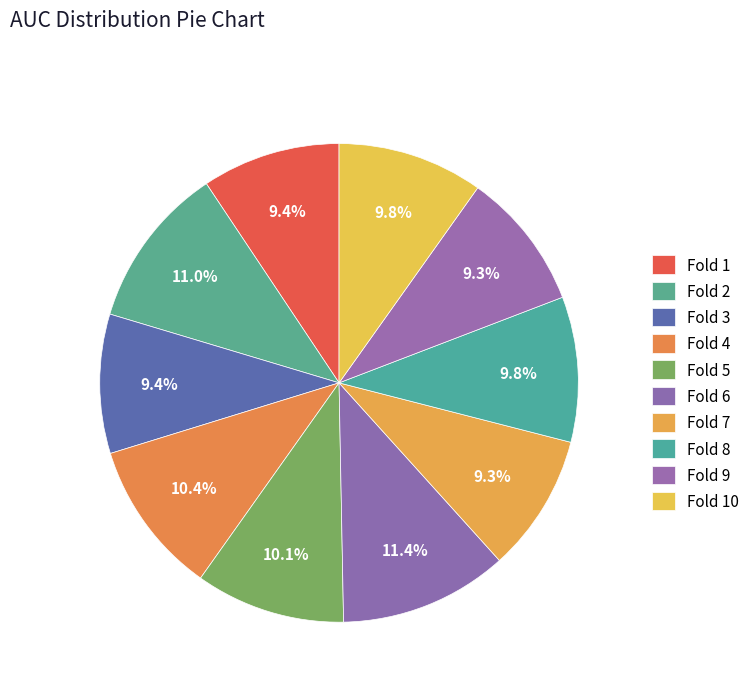

Count the number of slices in the pie.

10